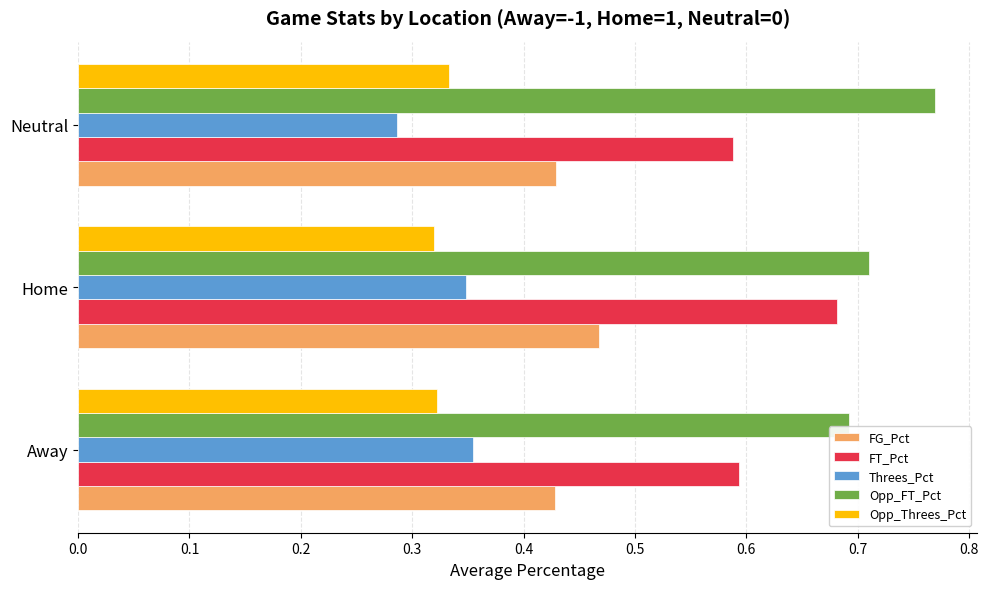

What is the difference between the maximum and minimum values in the FT_Pct series?

0.1